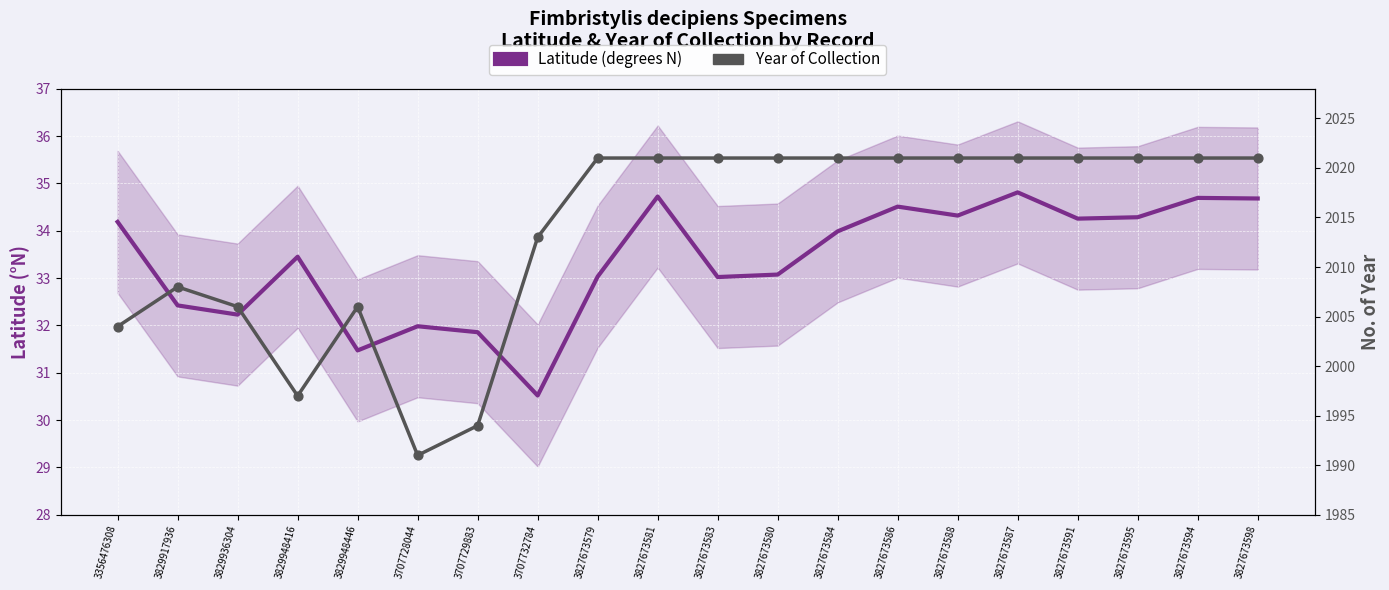

At how many categories does at least one series exceed 1032?

20